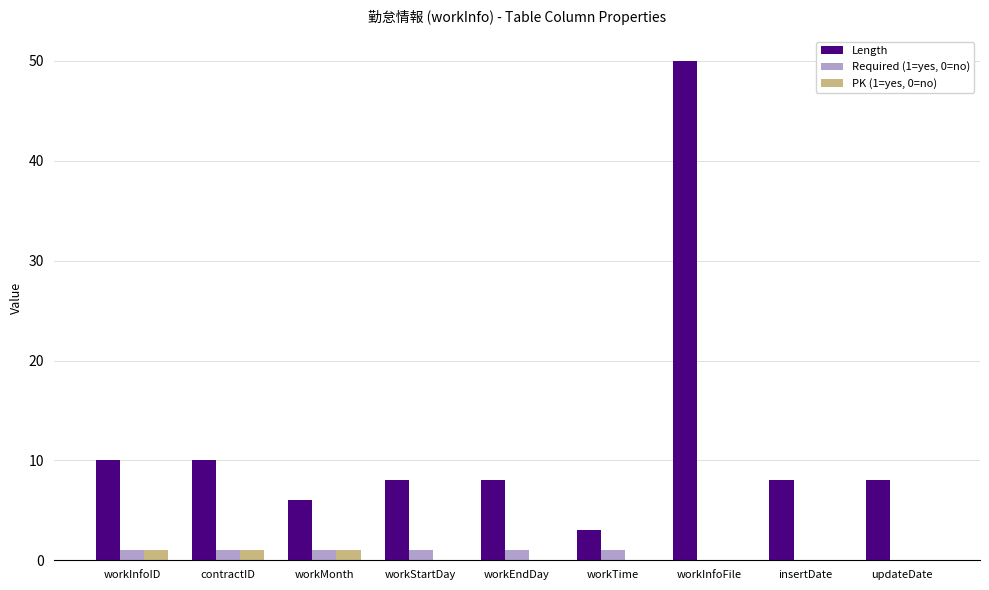

How many groups of bars are there?

9